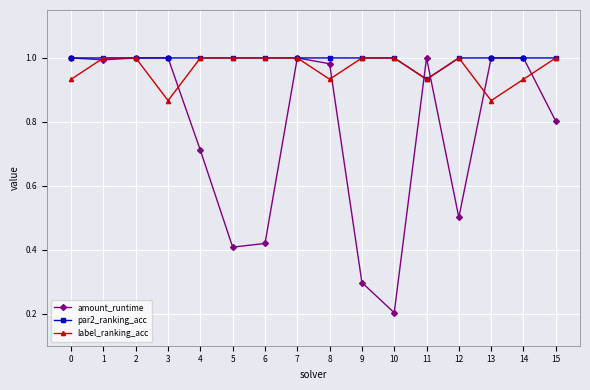

What is the sum of the label_ranking_acc values at 0 and 11?

1.9